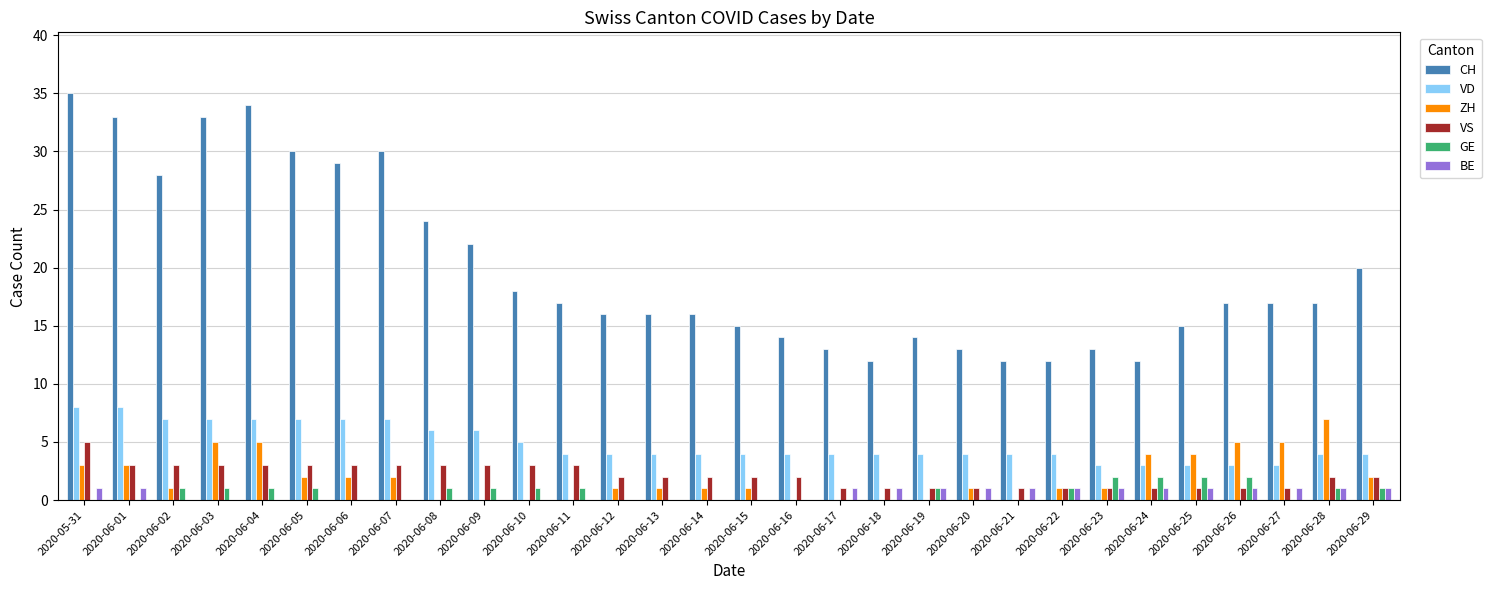

What are all the series names shown in the legend?

CH, VD, ZH, VS, GE, BE